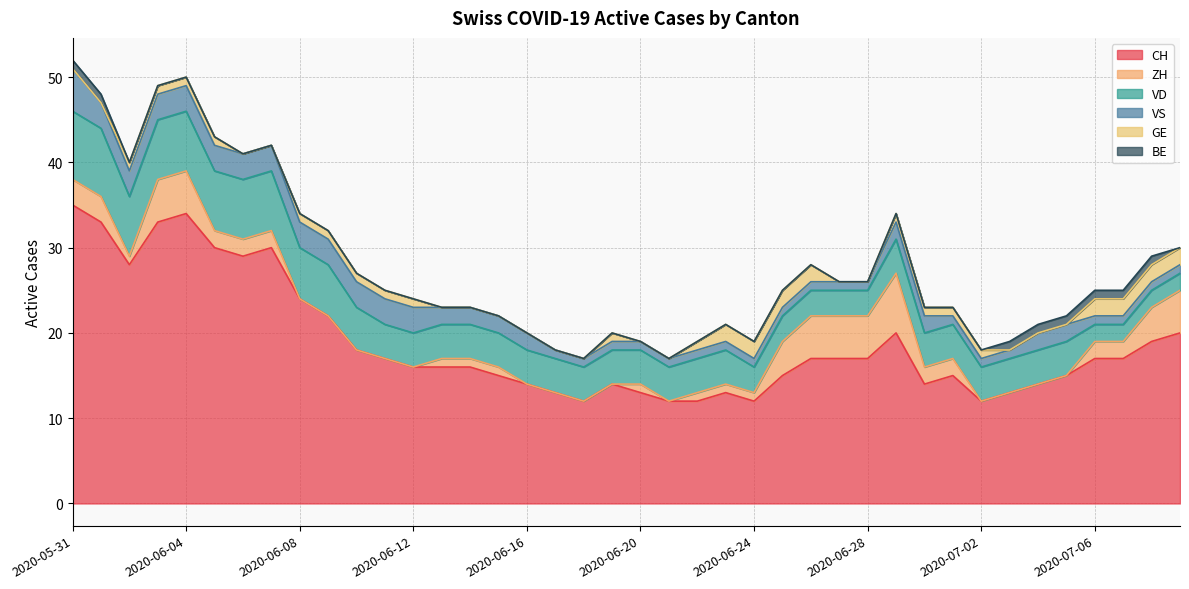

Which series has the largest range (max minus min)?

CH